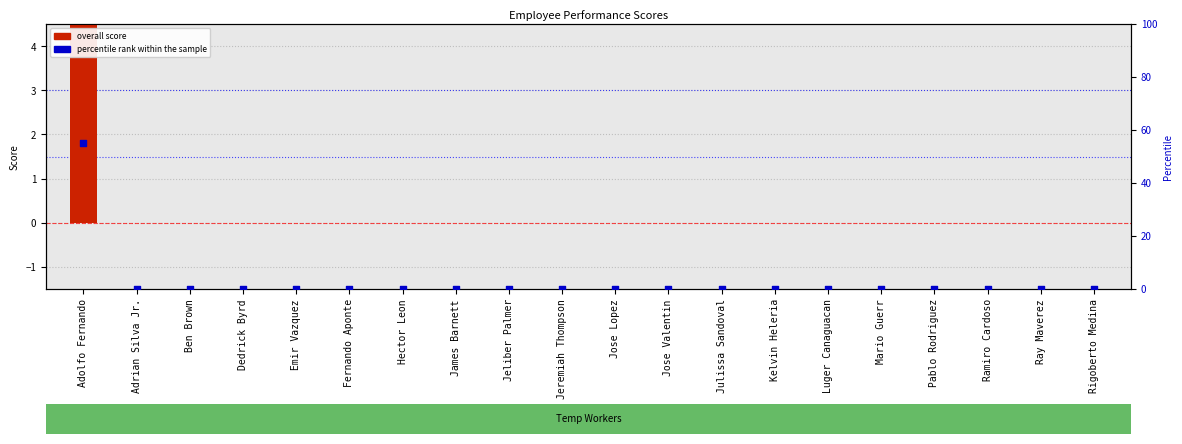

What are all the series names shown in the legend?

overall score, percentile rank within the sample